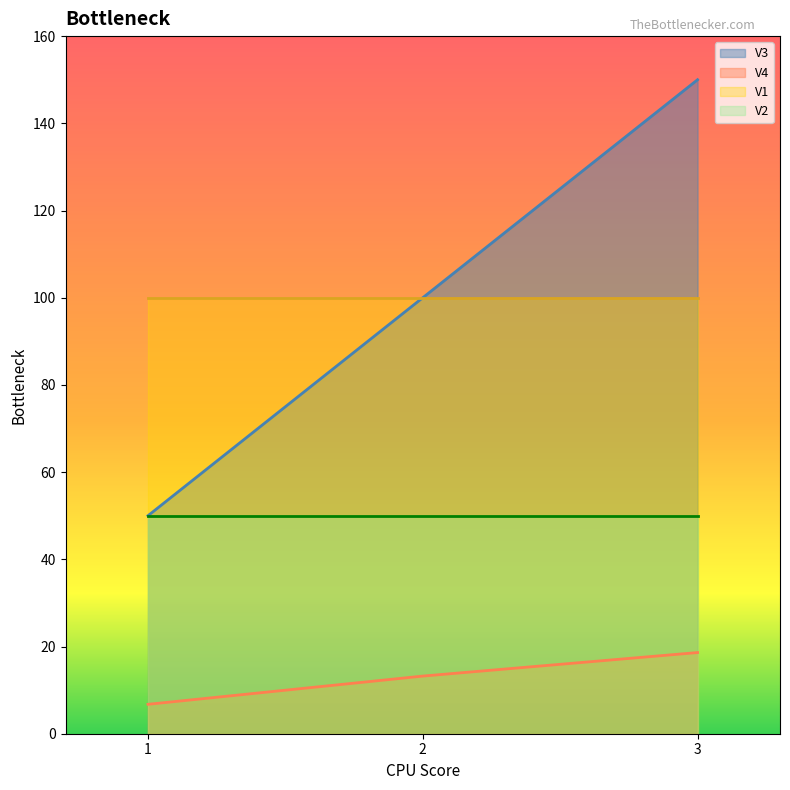

How many values in the V4 series exceed 13?

2